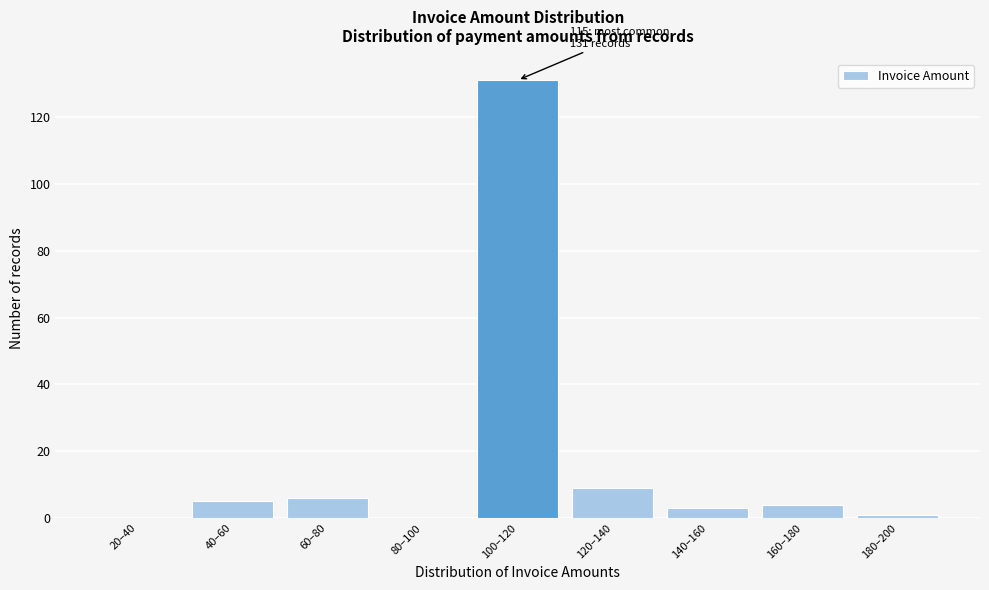

Reading right to left, what are all the values shown in this chart?

180–200=1	160–180=4	140–160=3	120–140=9	100–120=131	80–100=0	60–80=6	40–60=5	20–40=0